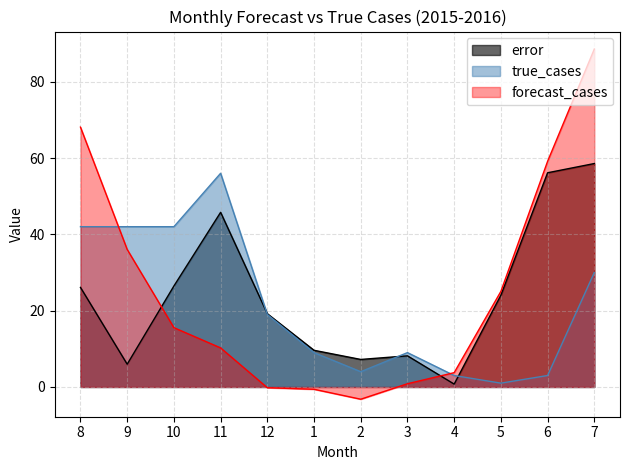

How many lines are shown in the chart?

3